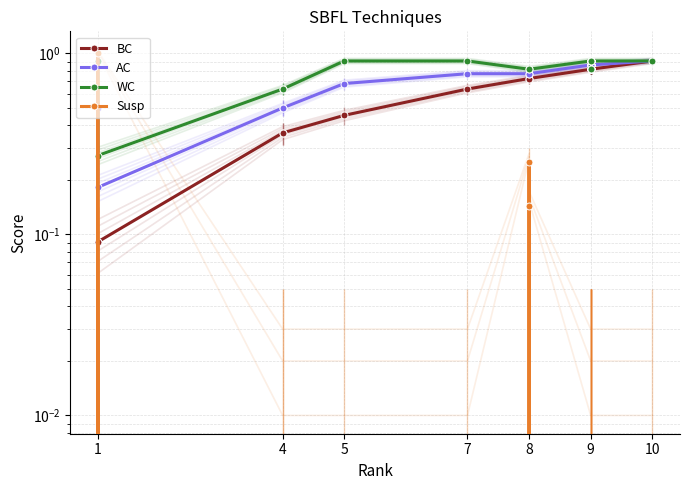

True or false: AC and WC intersect in this chart.

False